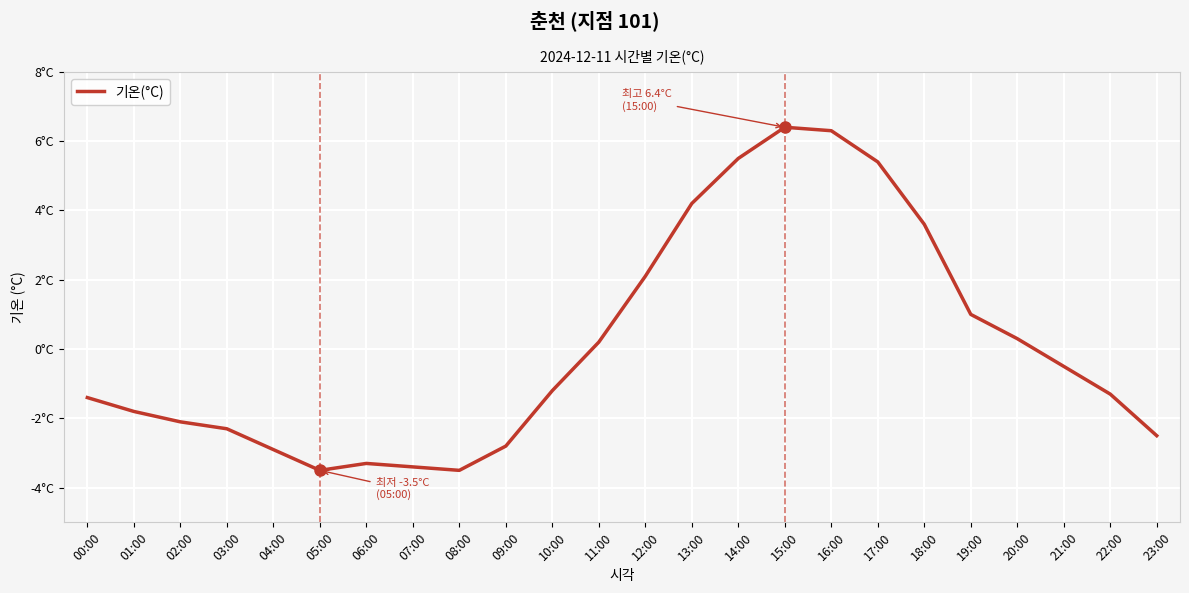

At which category does the chart reach its minimum across all series?

05:00